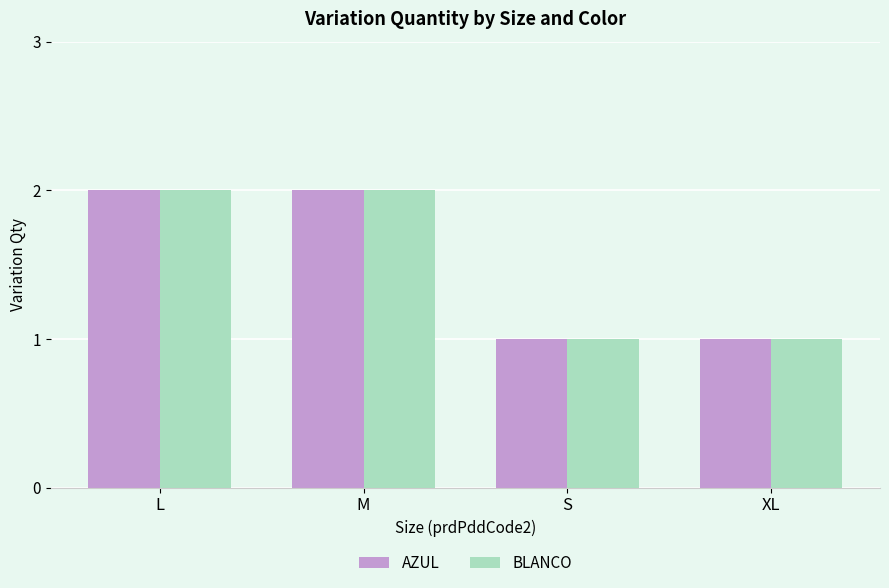

What are all the series names shown in the legend?

AZUL, BLANCO